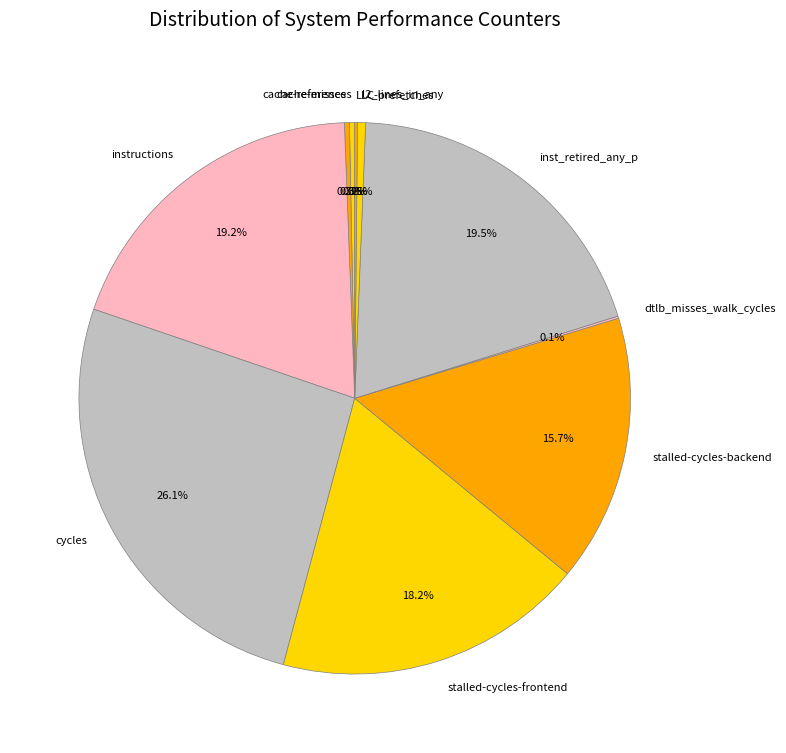

What portion of the pie excludes cycles?

73.9%